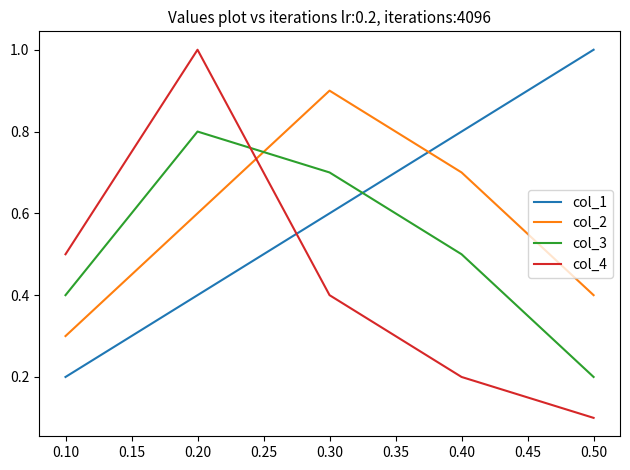

Count the col_4 values in the range 0 to 1.

5